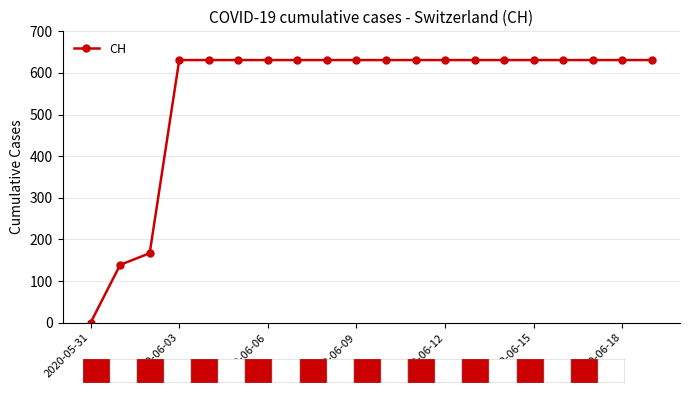

What is the sum of all values?

11033